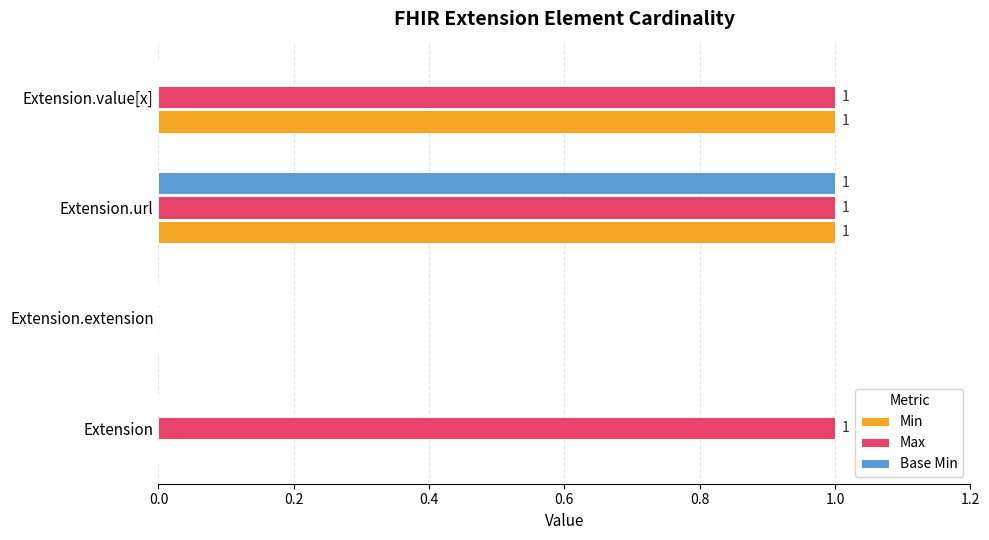

Which series changed the most between Extension.url and Extension.value[x]?

Base Min